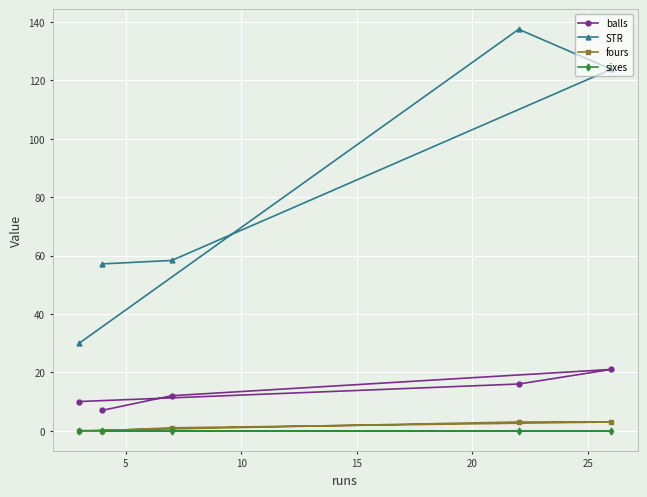

What is the maximum value shown in the chart?

137.5